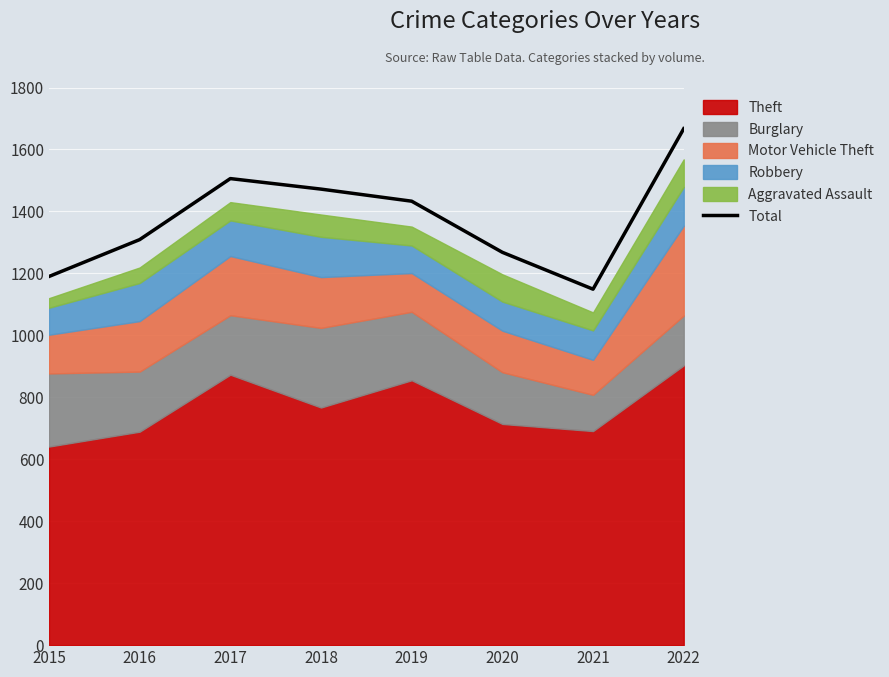

What is the sum of the values at 2017 and 2018?

2978